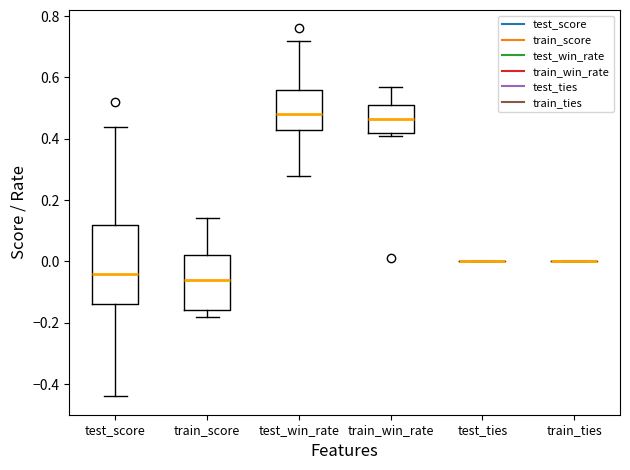

Reading left to right, transcribe this box plot: for each box, give where its median line is, the range the box spans, and where its two whiskers end, as read against the y-axis. The values are not printed on the chart, so give them approximately, as read against the axis.

test_score: median -0.04, box -0.14 to 0.12, whiskers -0.44 to 0.44
train_score: median -0.06, box -0.16 to 0.02, whiskers -0.18 to 0.14
test_win_rate: median 0.48, box 0.44 to 0.56, whiskers 0.28 to 0.72
train_win_rate: median 0.46, box 0.42 to 0.52, whiskers 0.42 (just below the box's lower edge) to 0.58
test_ties: box collapsed to a line at 0.00, whiskers 0.00 to 0.00
train_ties: box collapsed to a line at 0.00, whiskers 0.00 to 0.00